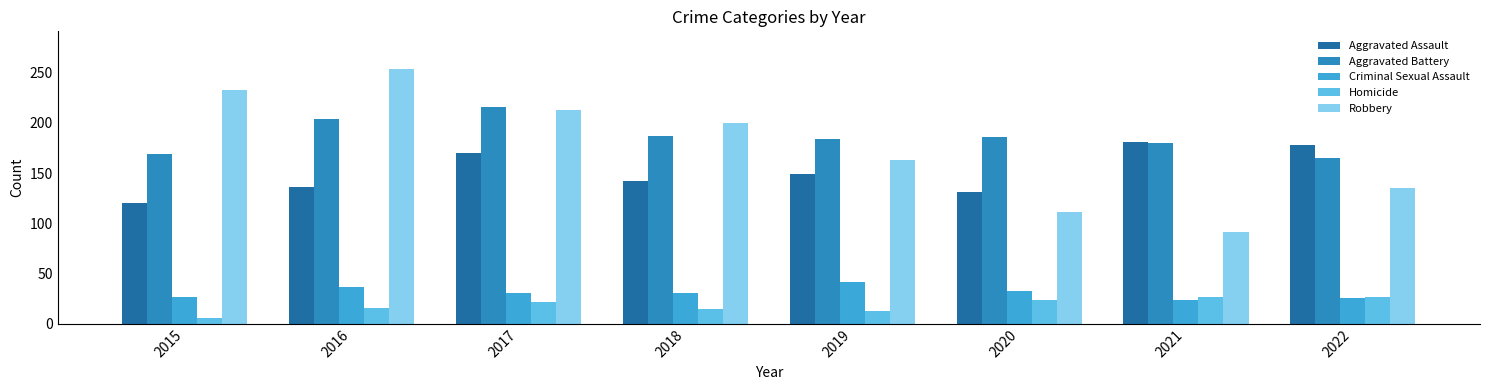

The Aggravated Battery series shows 112 at 2021. True or false?

False